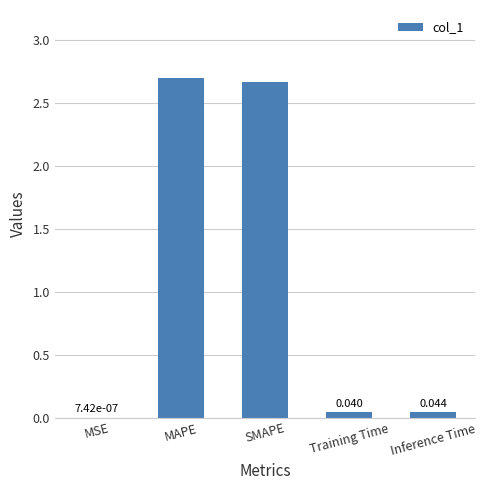

What is the average value?

1.1